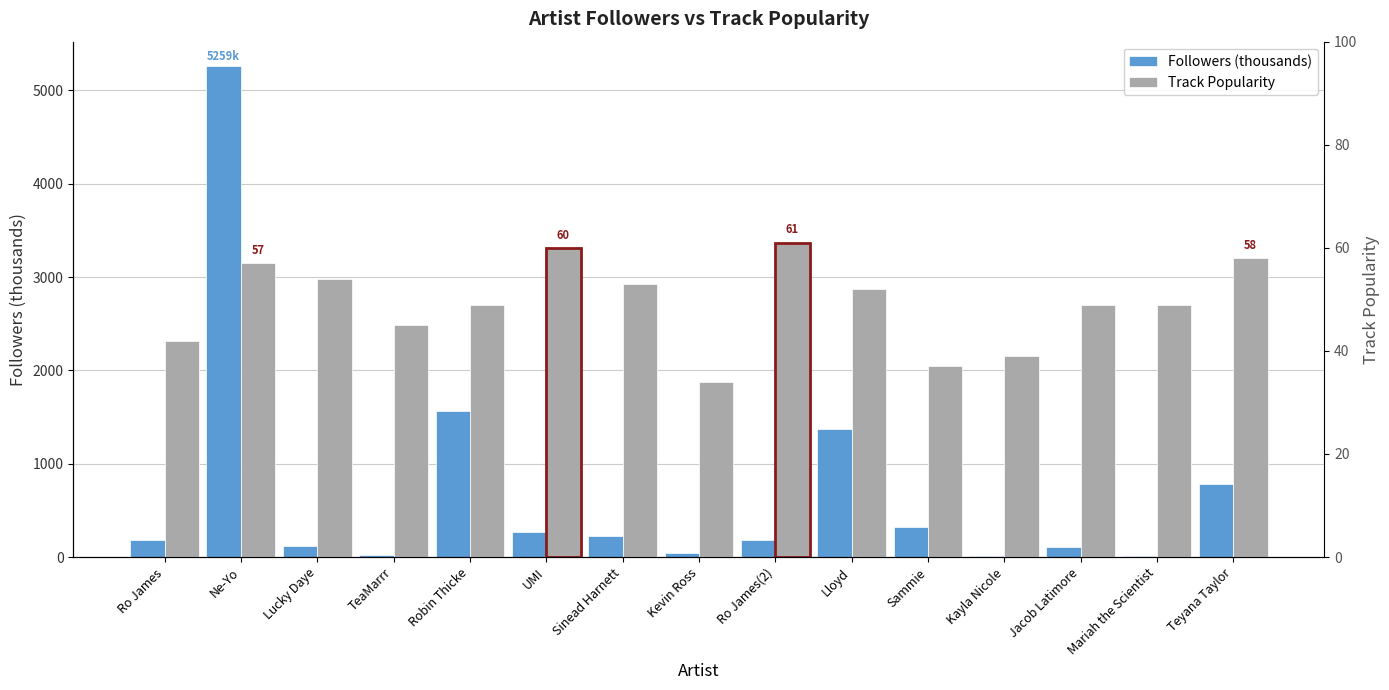

Which has a higher value, Kayla Nicole or Sinead Harnett?

Sinead Harnett